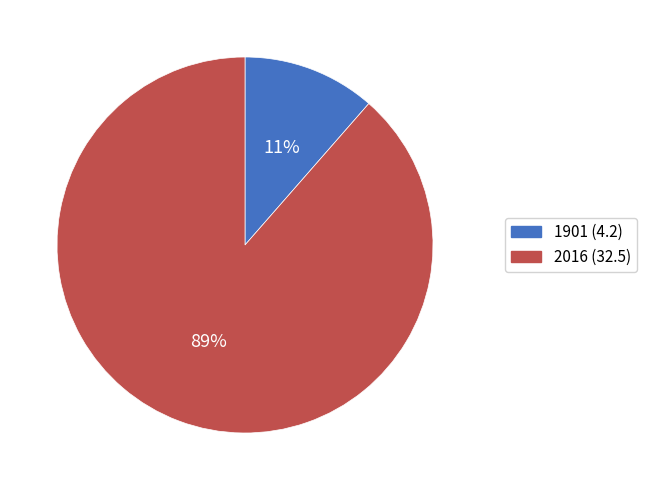

To the nearest percent, what is the average slice percentage?

50%